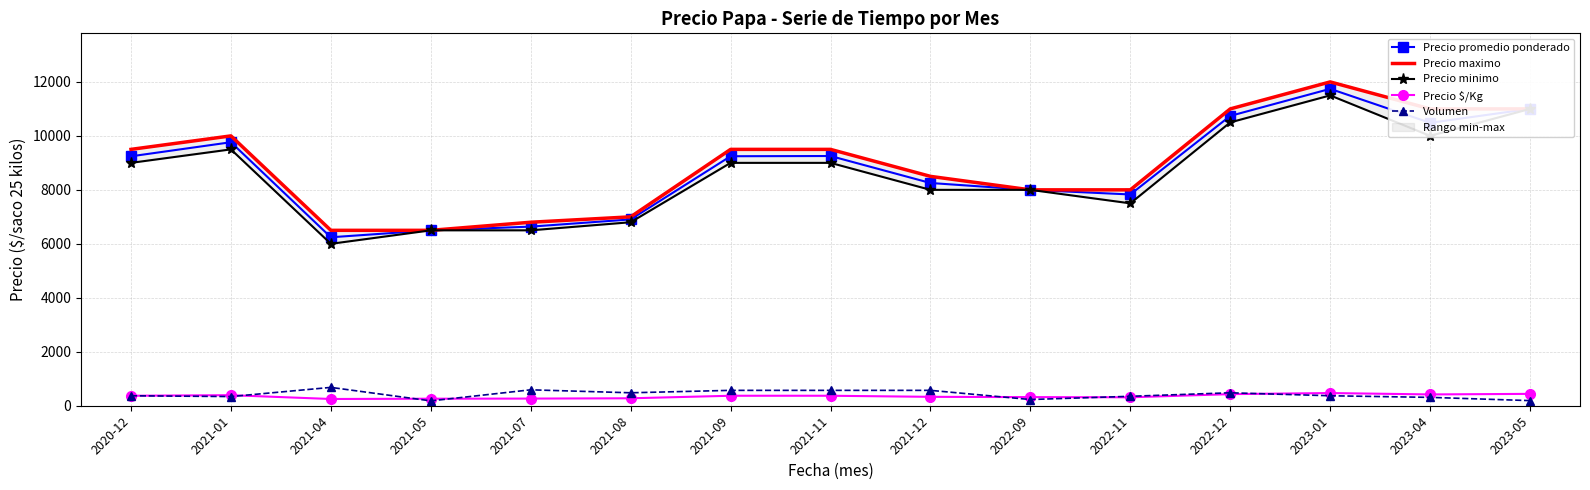

Which category has the highest value in the Precio $/Kg series?

2023-01